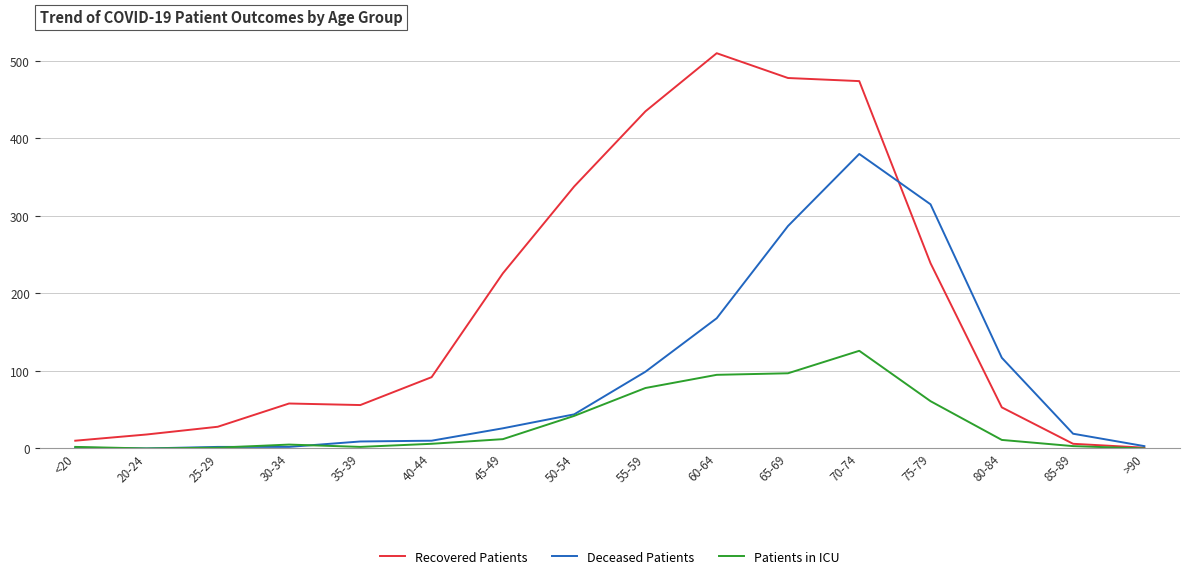

Rank the series by their average value, from highest to lowest.

Recovered Patients, Deceased Patients, Patients in ICU